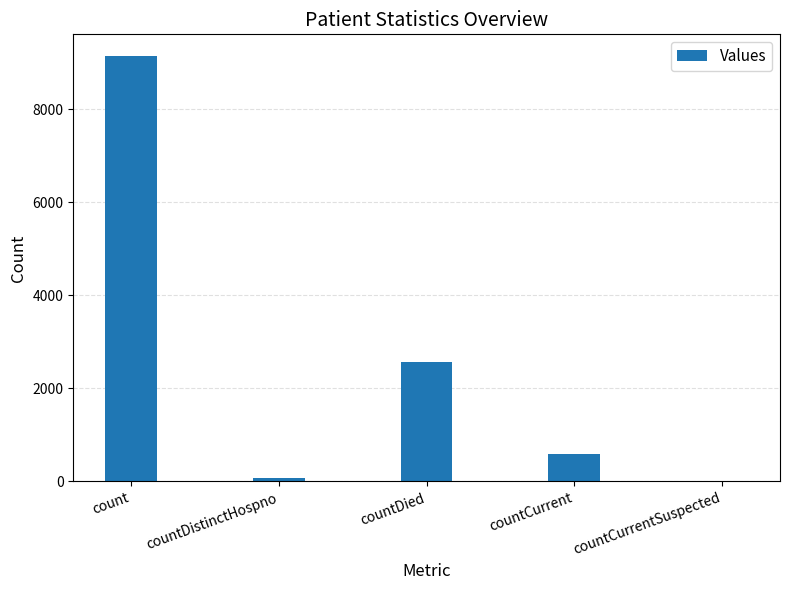

Where is the data nearest to the value 4577?

countDied